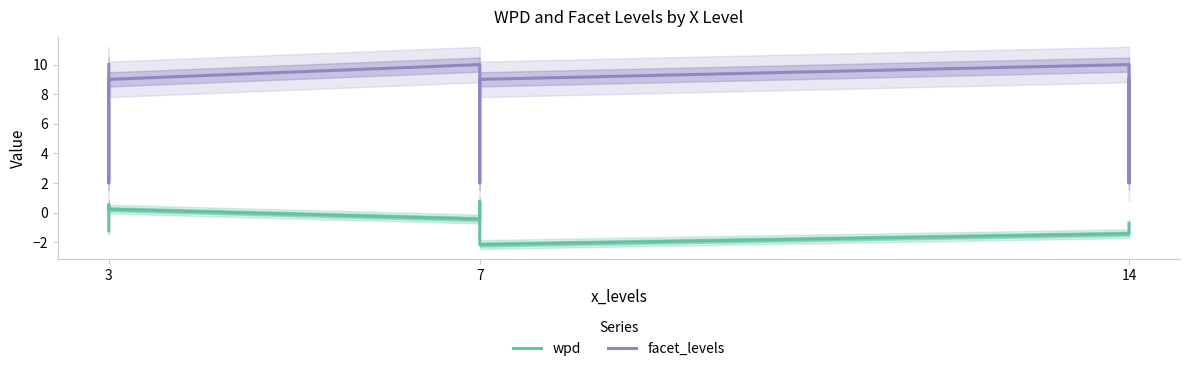

Where is facet_levels nearest to the value 6?

3